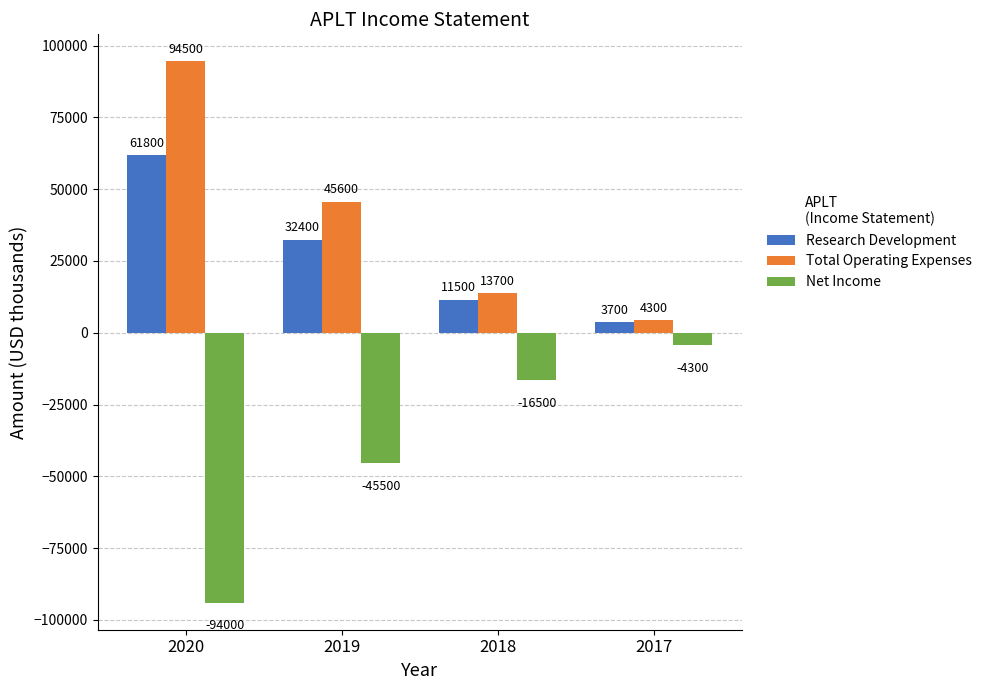

How many series are shown in this chart?

3